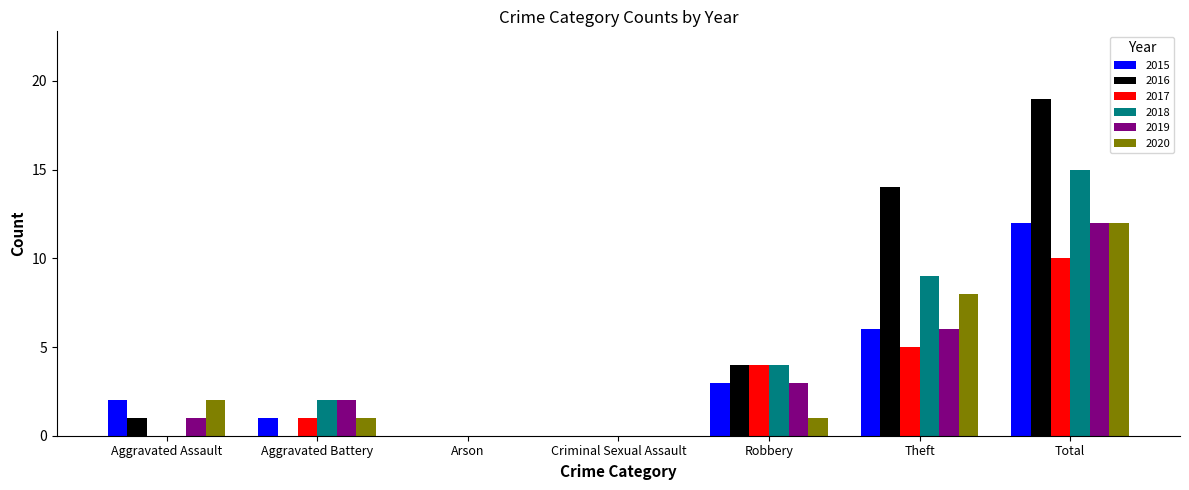

What is the highest value of the 2020 series?

12